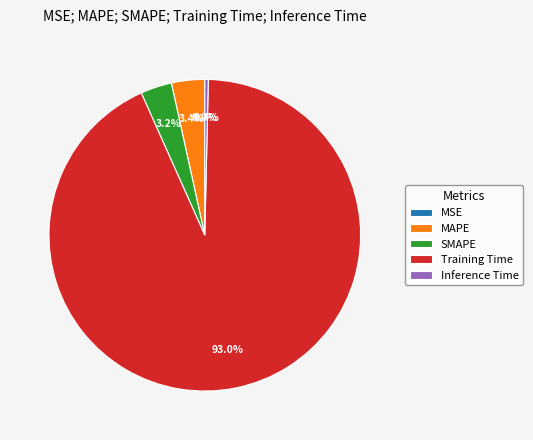

What percentage is the Training Time slice, to the nearest percent?

93%